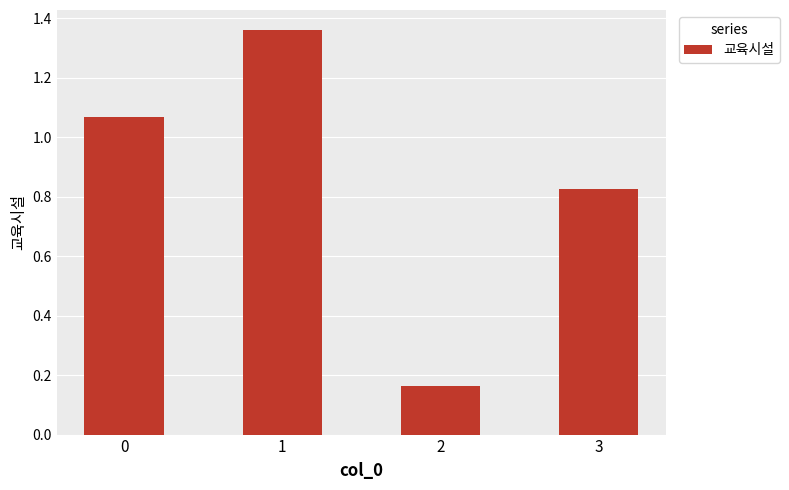

Where is the data nearest to the value 0?

2